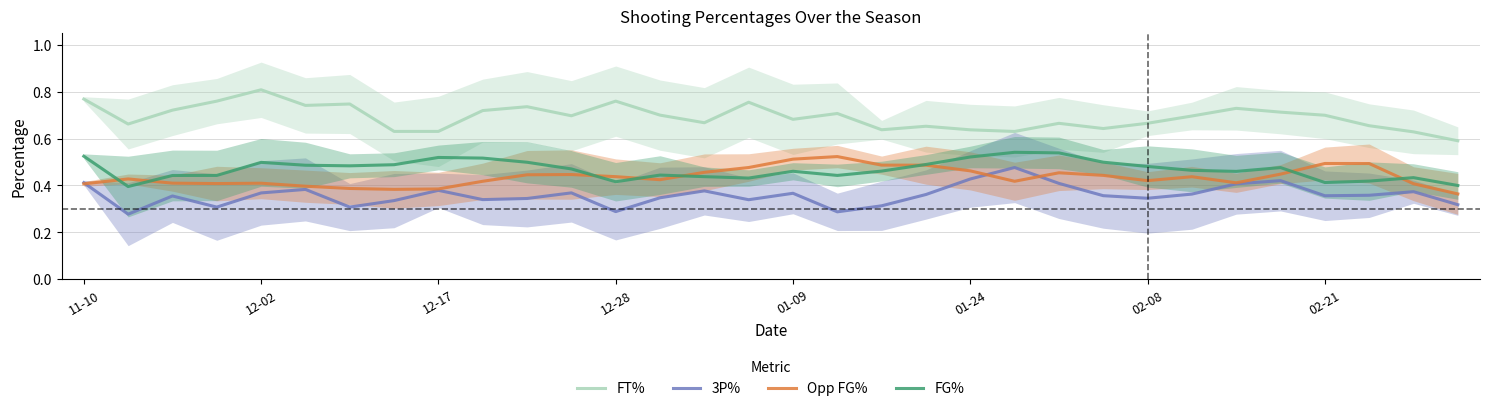

How many interior local peaks does the Opp FG% series have?

7